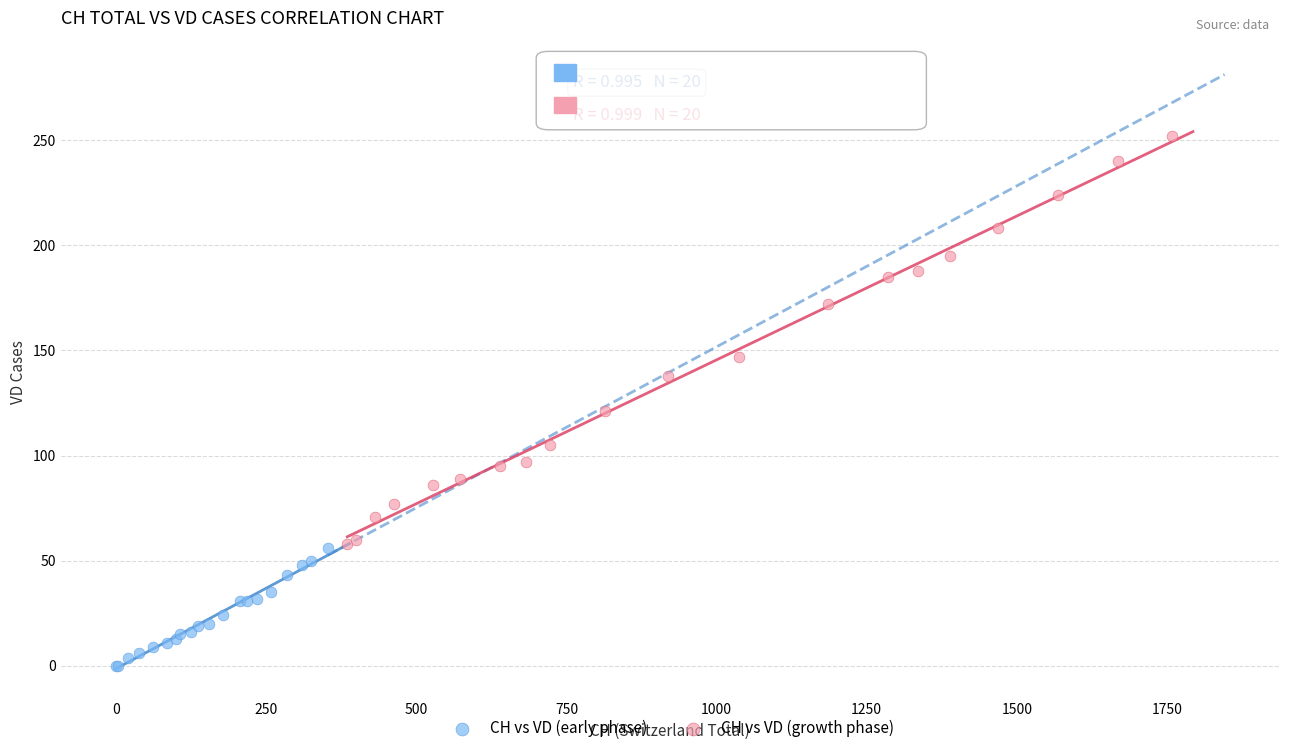

What are all the series names shown in the legend?

CH vs VD (early phase), CH vs VD (growth phase)